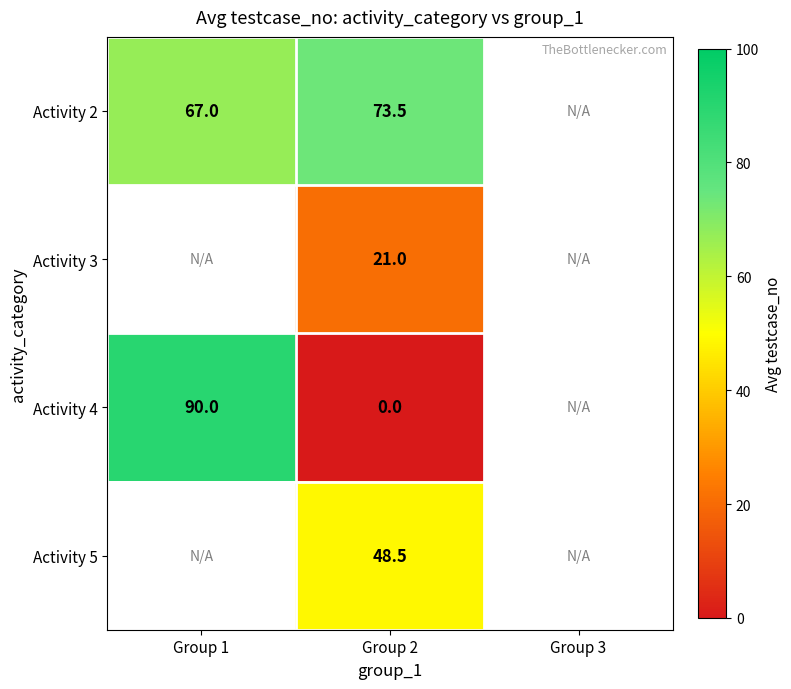

Between Group 3 and Group 2, which is larger?

Group 2